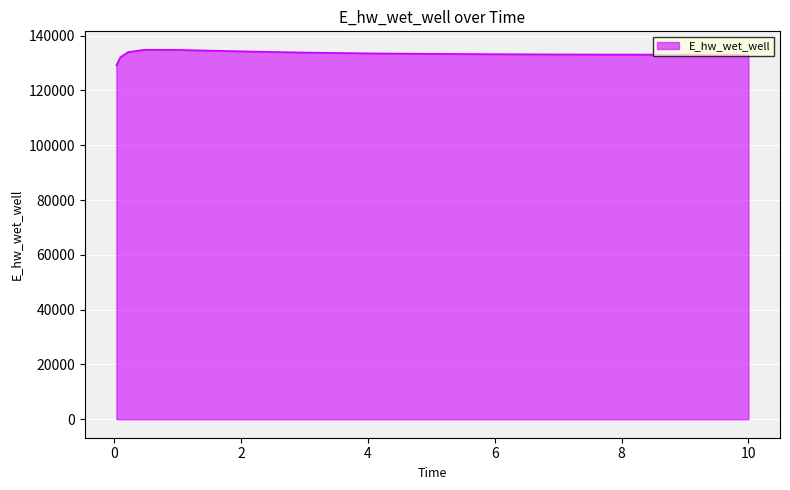

What is the difference between the maximum and minimum values?

5667.9